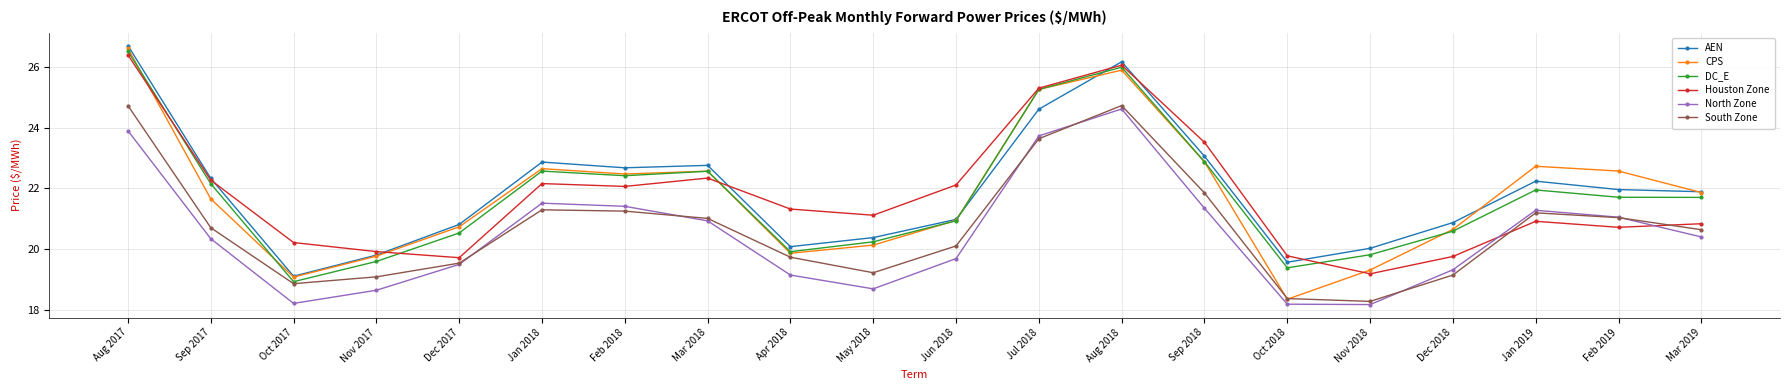

What is the label of the 4th point from the left?

Nov 2017